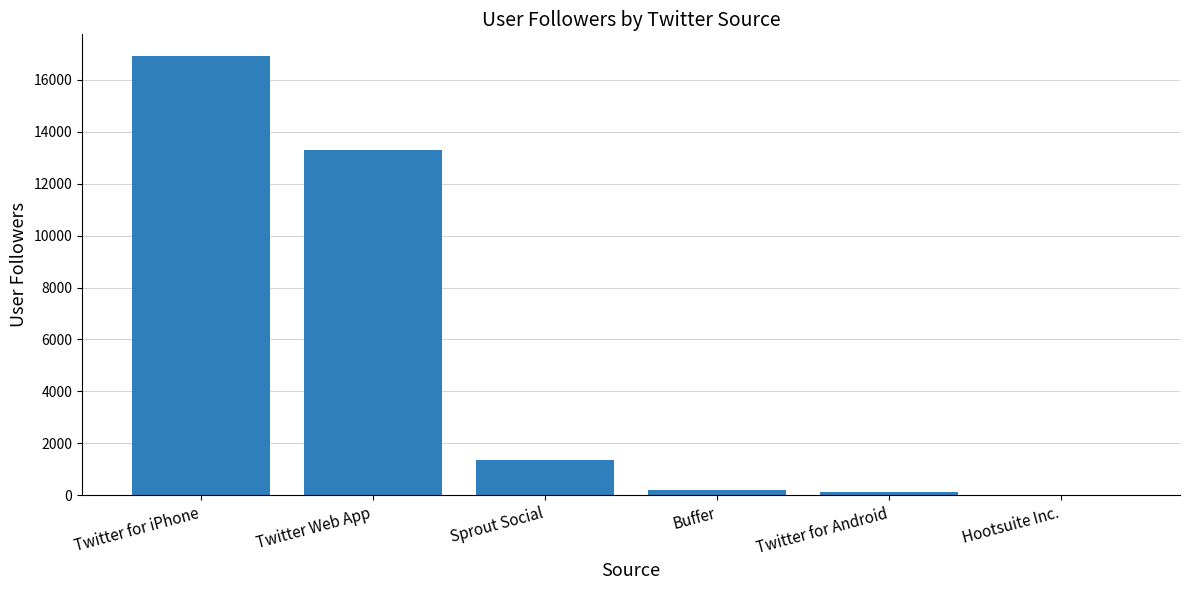

What is the greatest value displayed?

16904